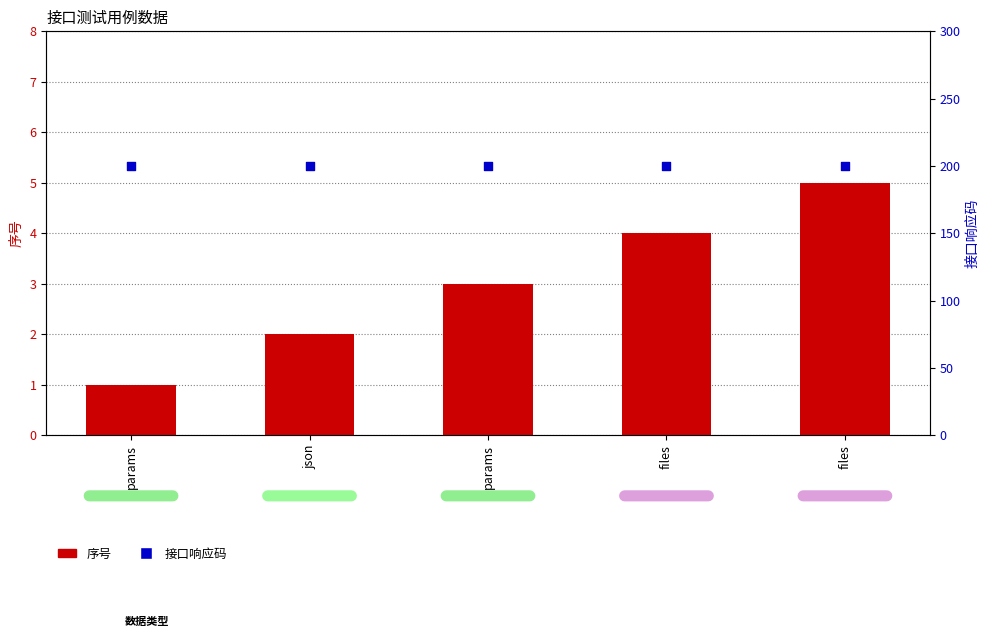

Which series contains the lowest Y value?

序号